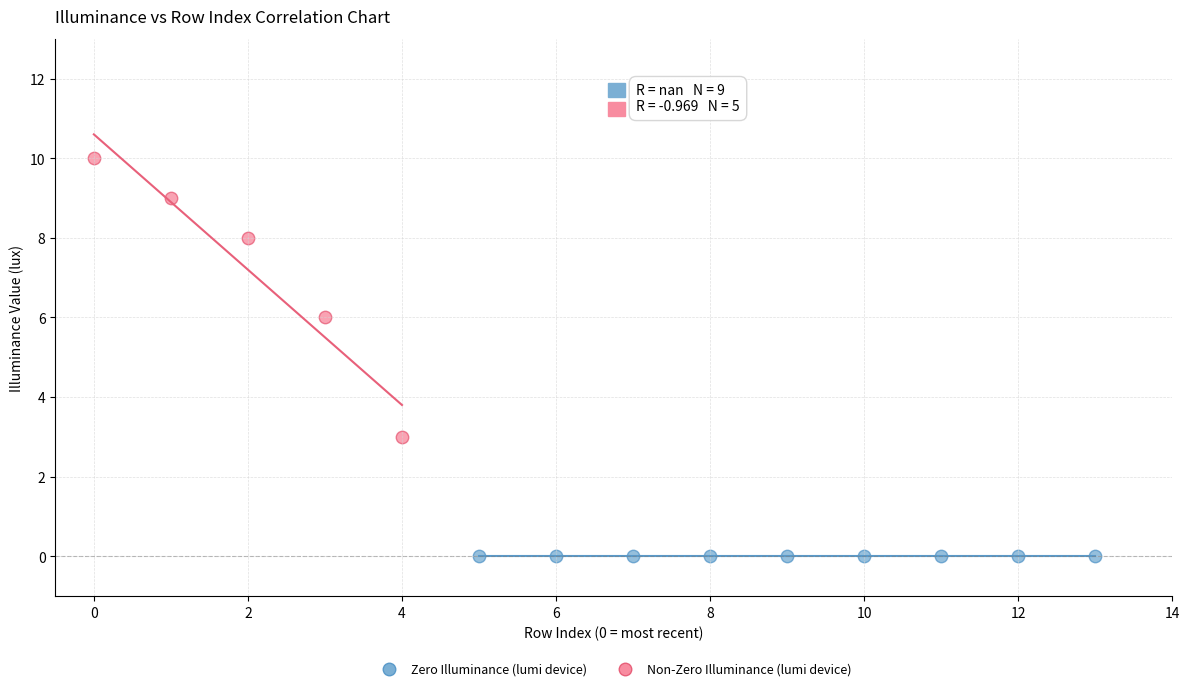

Which series contains the lowest Y value?

Zero Illuminance (lumi device)